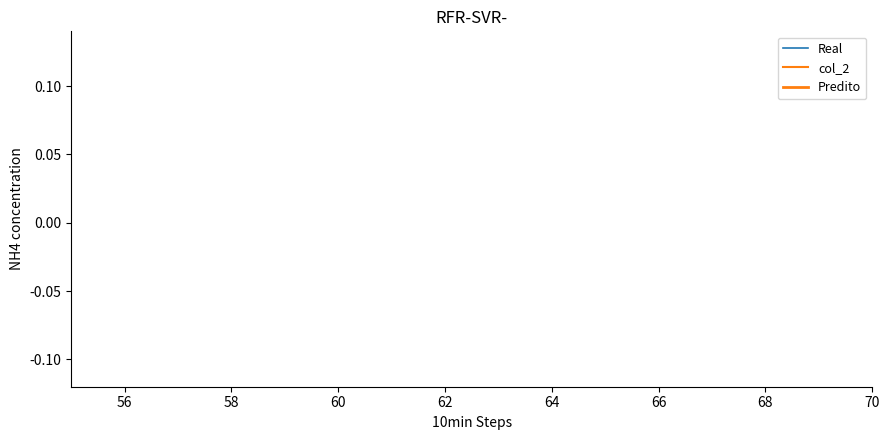

Does the chart display data point markers on the line(s)?

No